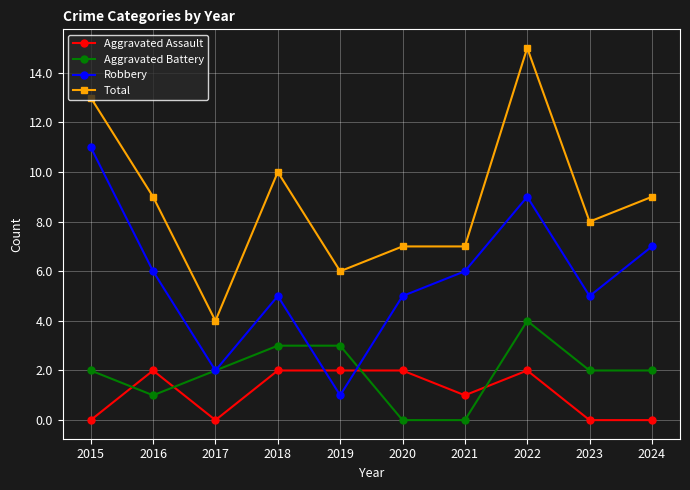

The value of Aggravated Battery at 2019 is 5. True or false?

False